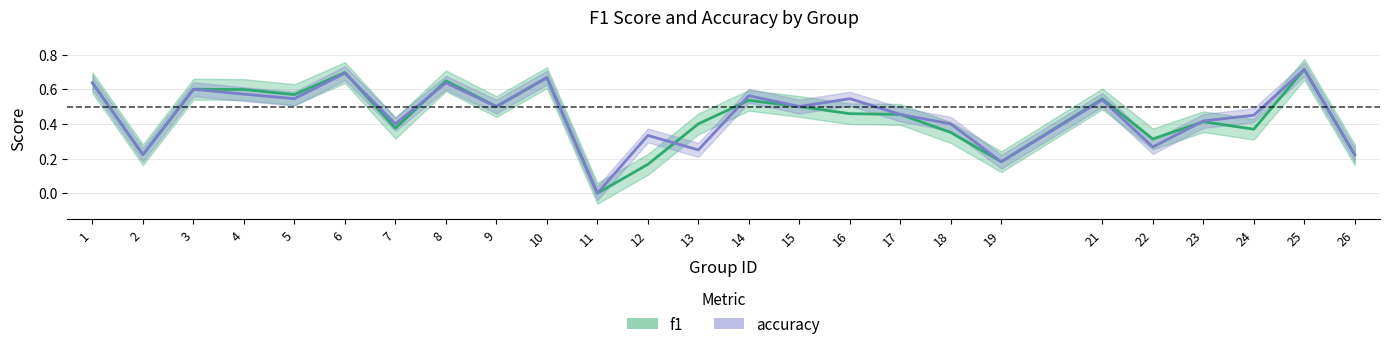

What is the maximum value for accuracy?

0.7